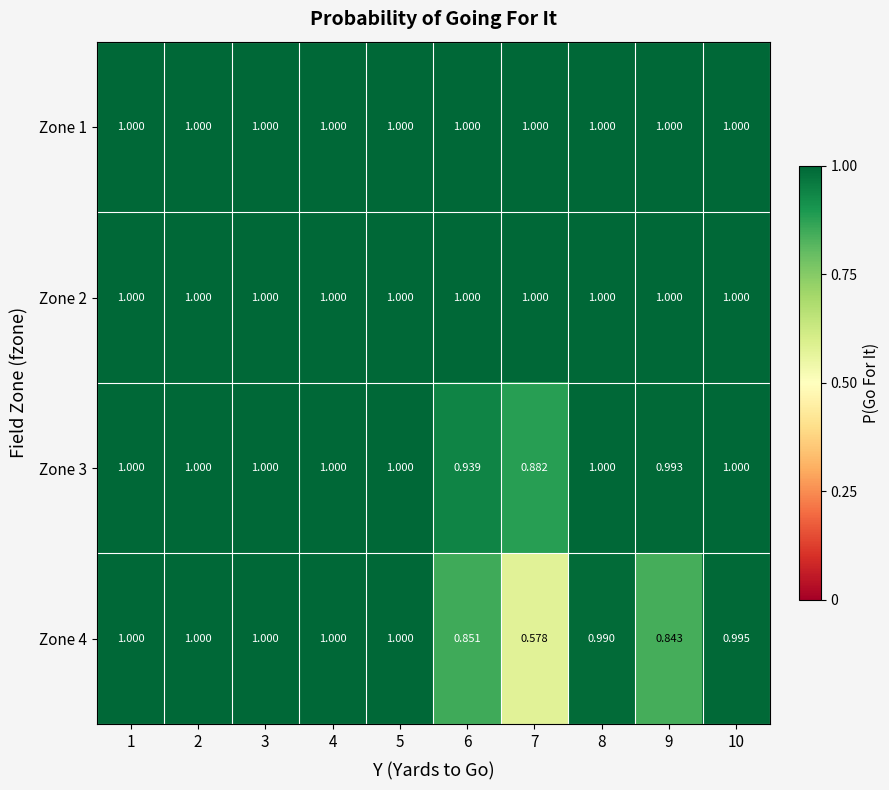

List the series in order of their peak value, highest first.

Zone 1, Zone 2, Zone 3, Zone 4